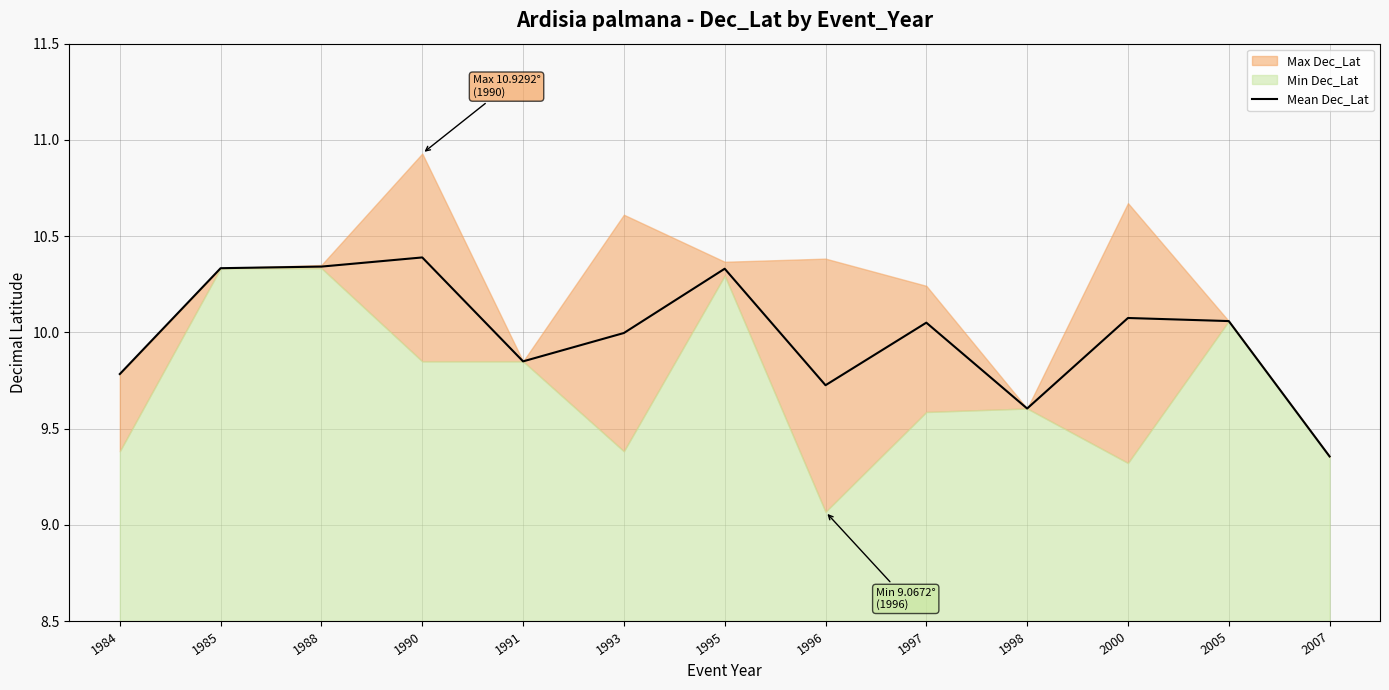

How many categories are shown in the chart?

13